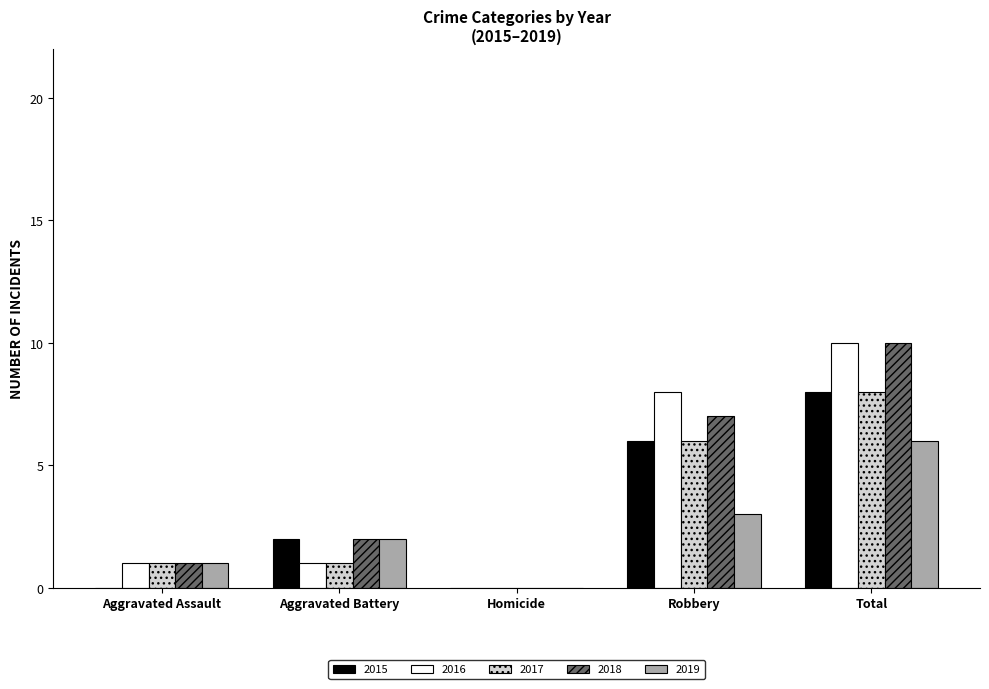

At which label is 2016 closest to 5?

Robbery